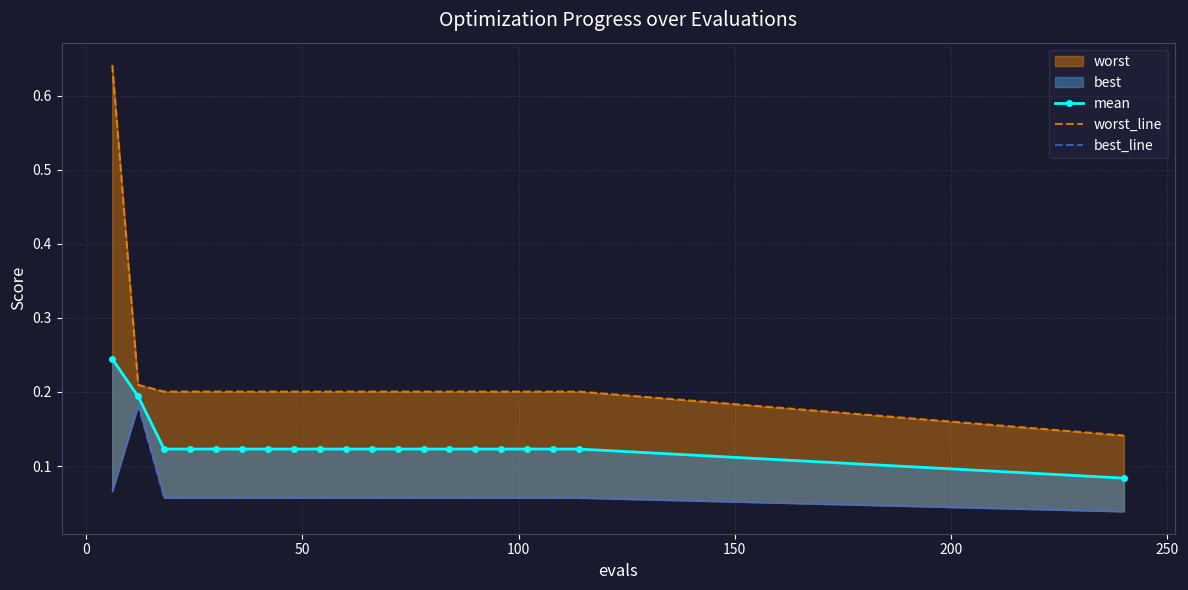

What is the approximate value of best_line at 50?

0.1